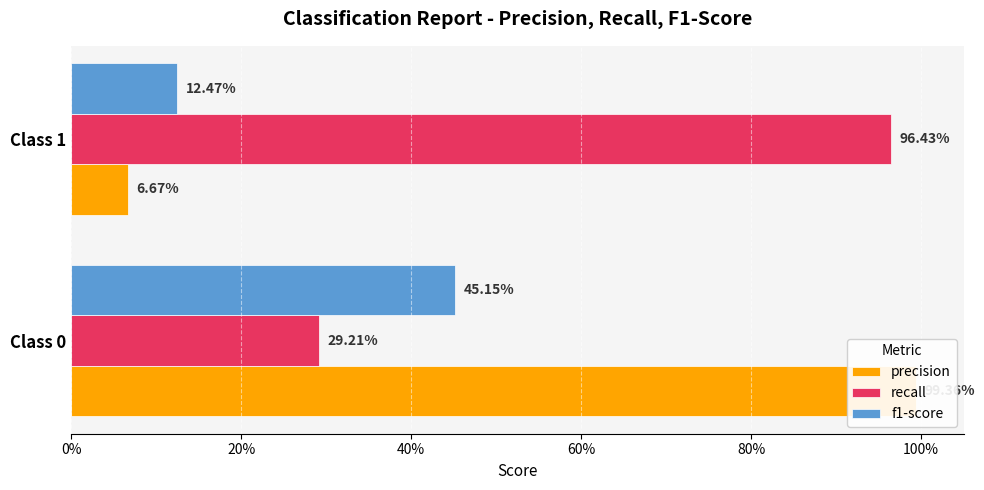

List the series in order of their peak value, highest first.

precision, recall, f1-score